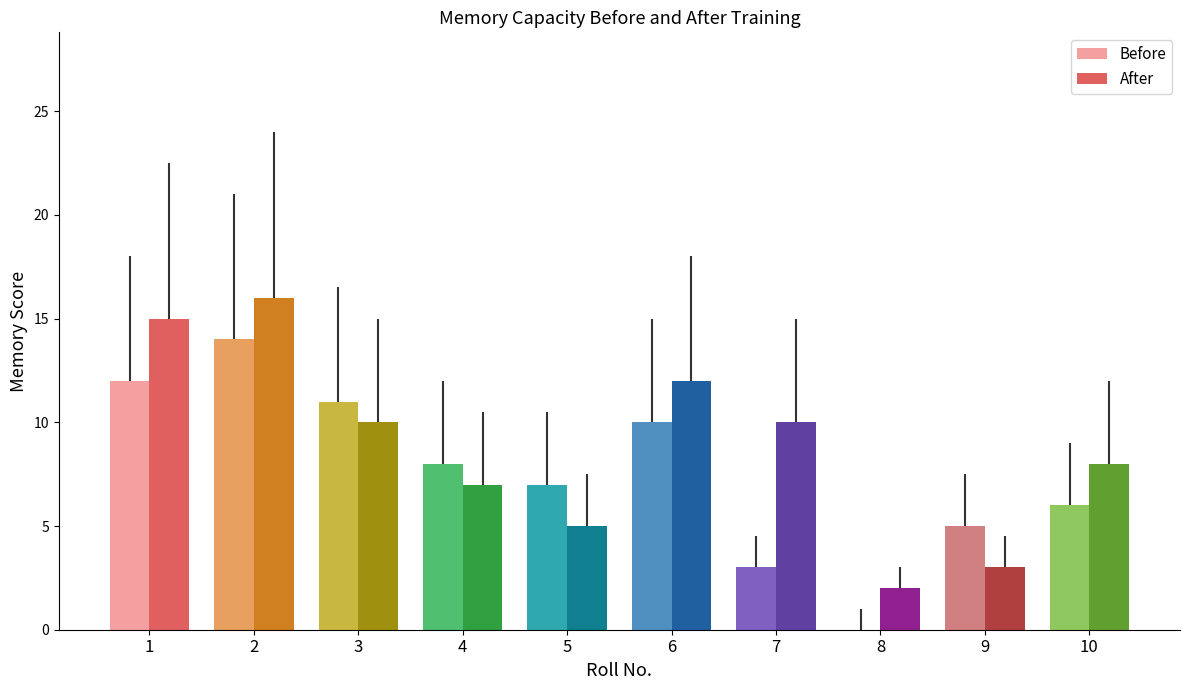

The Before series shows 7 at 1. True or false?

False